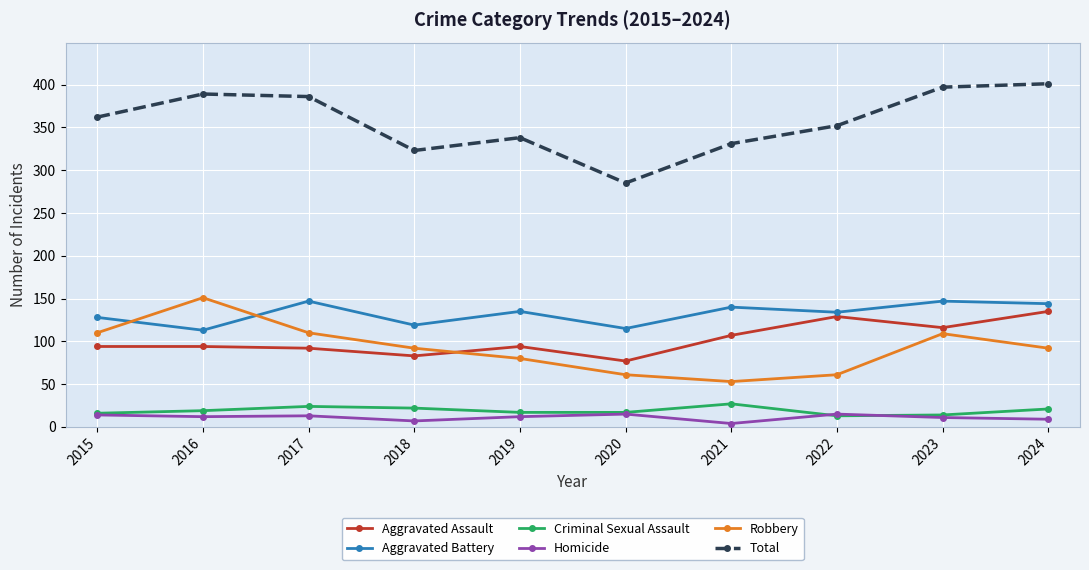

Count the number of categories in the chart.

10